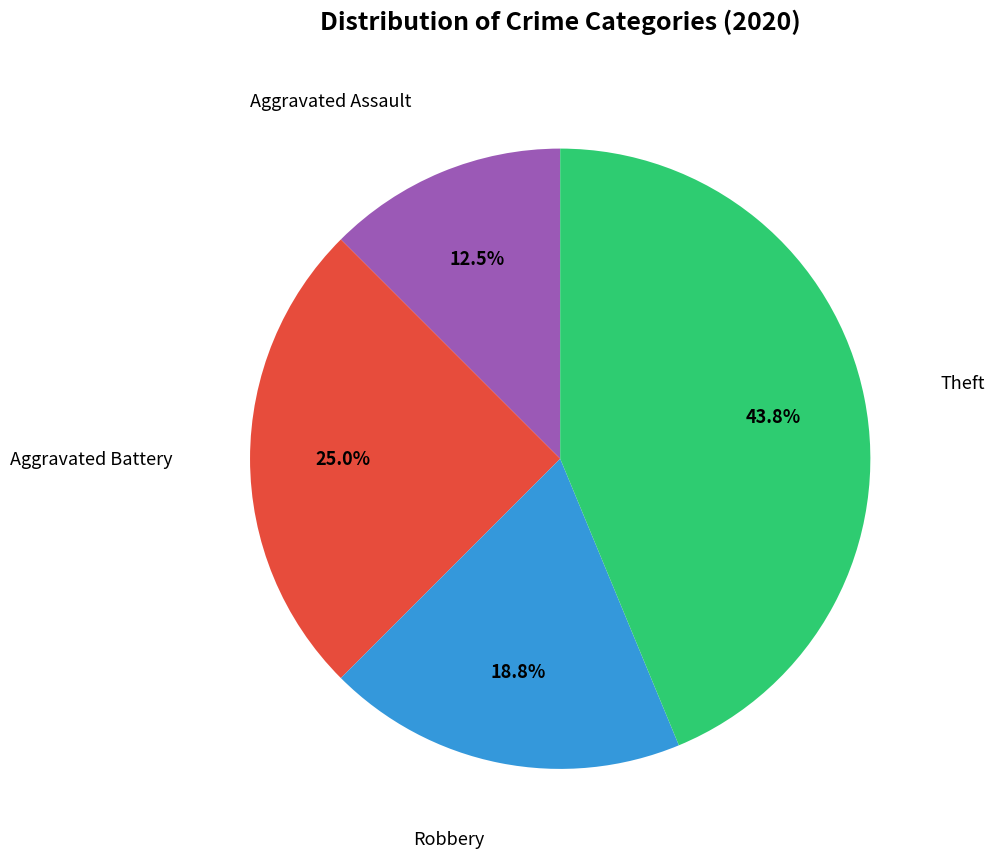

Is there a majority slice in this chart?

No